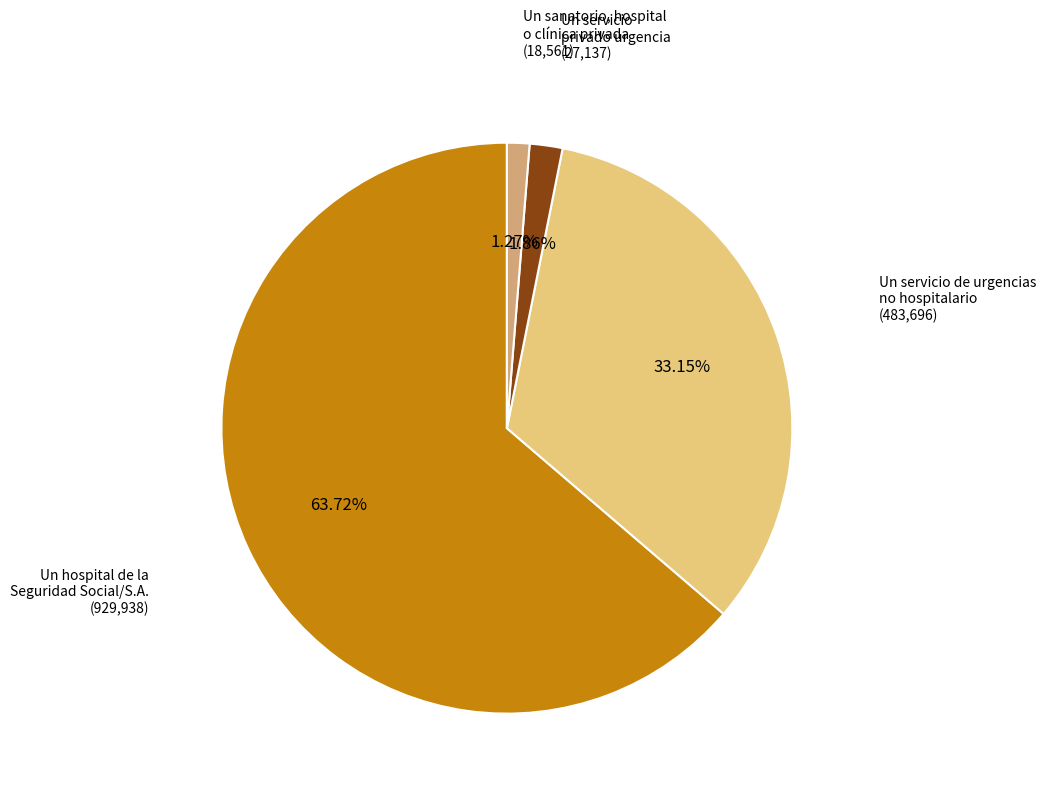

Is there any slice that represents more than half of the pie?

Yes